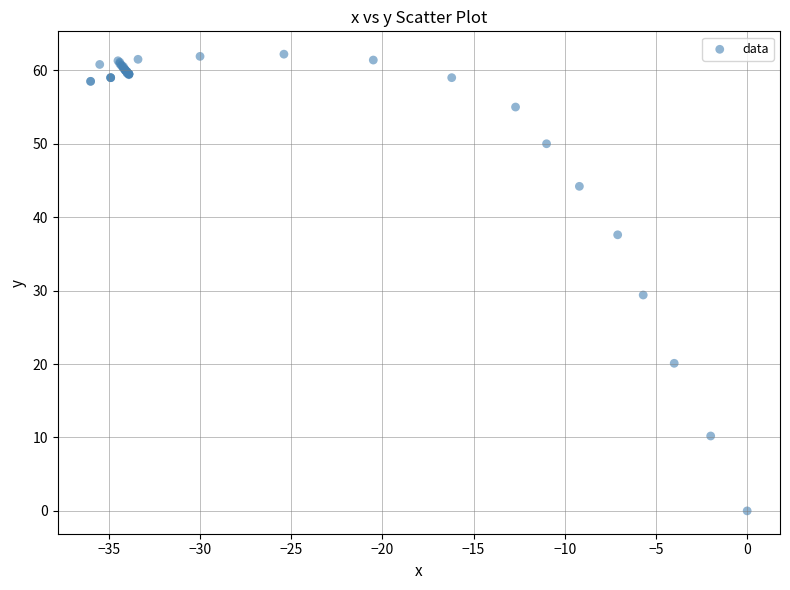

What Y value in the scatter plot is closest to 31?

29.4